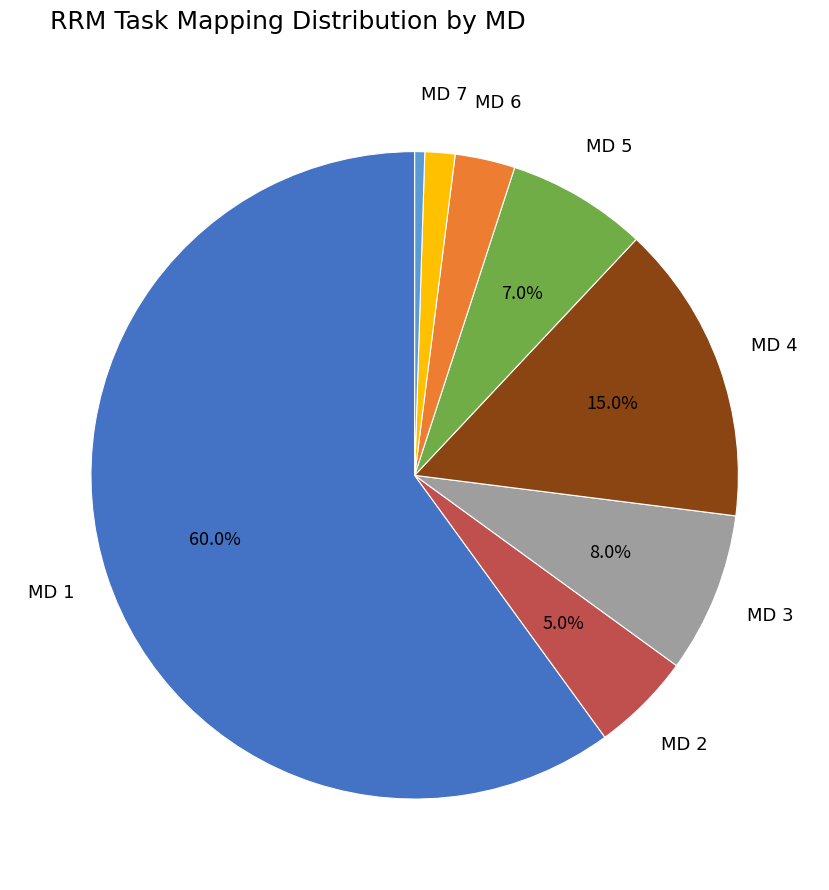

Is there any slice that represents more than half of the pie?

Yes